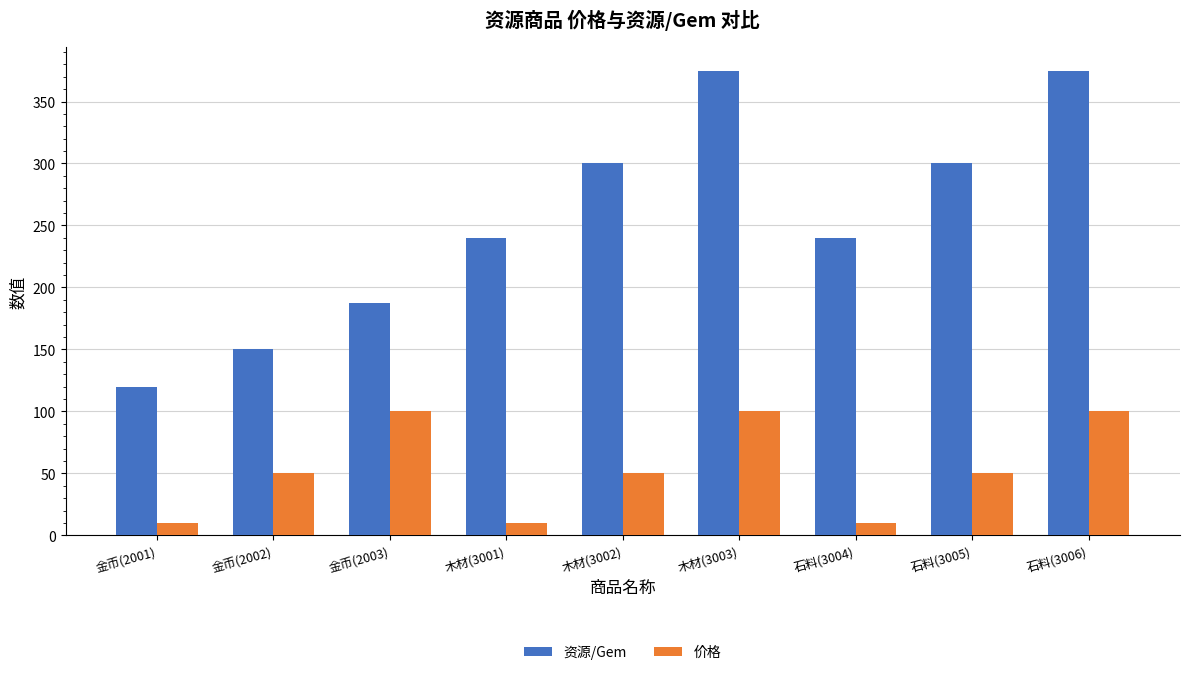

Are the bars grouped side by side (vs. stacked)?

Yes